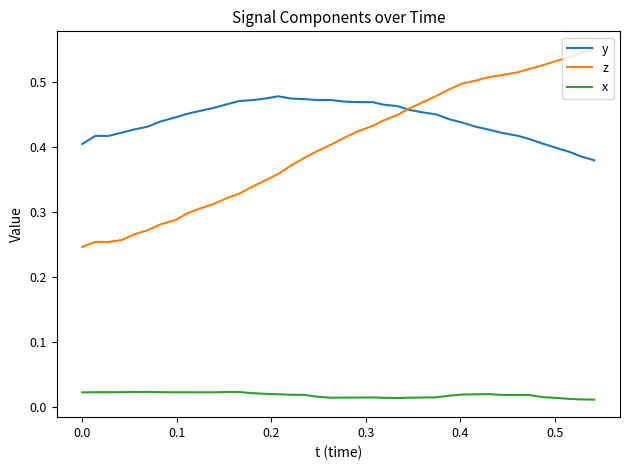

True or false: y and x cross at least once.

False